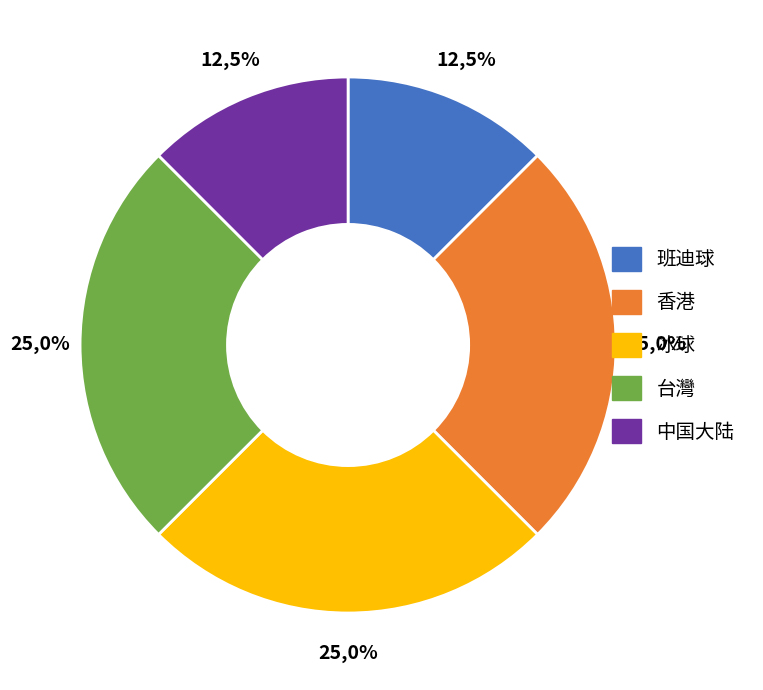

Rank the categories by value from lowest to highest.

班迪球, 中国大陆, 香港, 冰球, 台灣